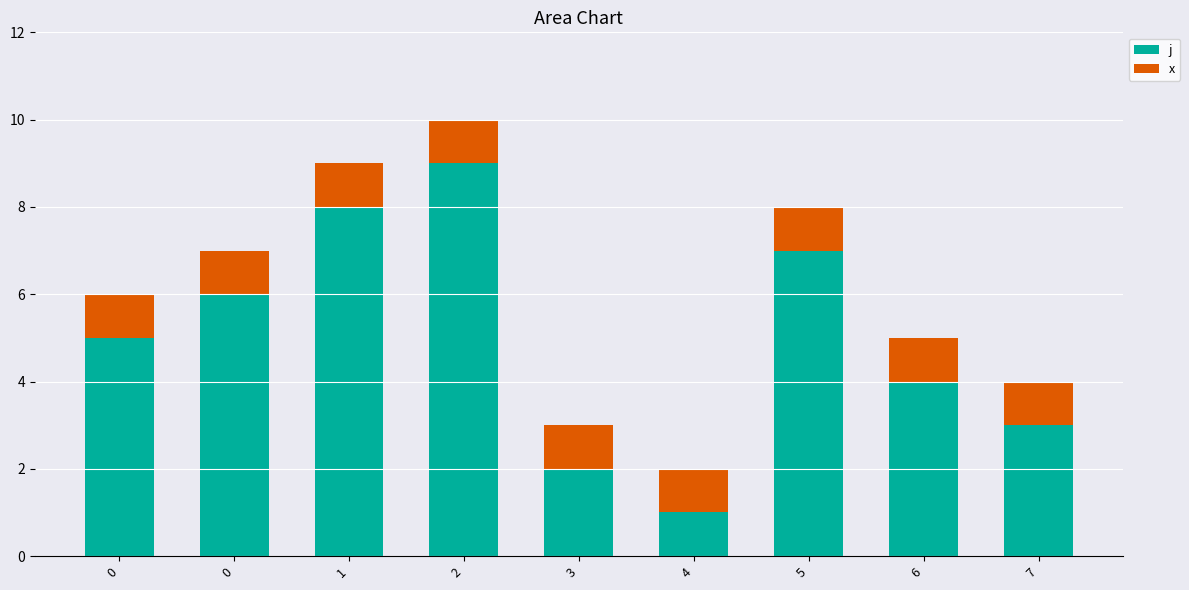

What is the value of the j bar at the 1st from the left?

5